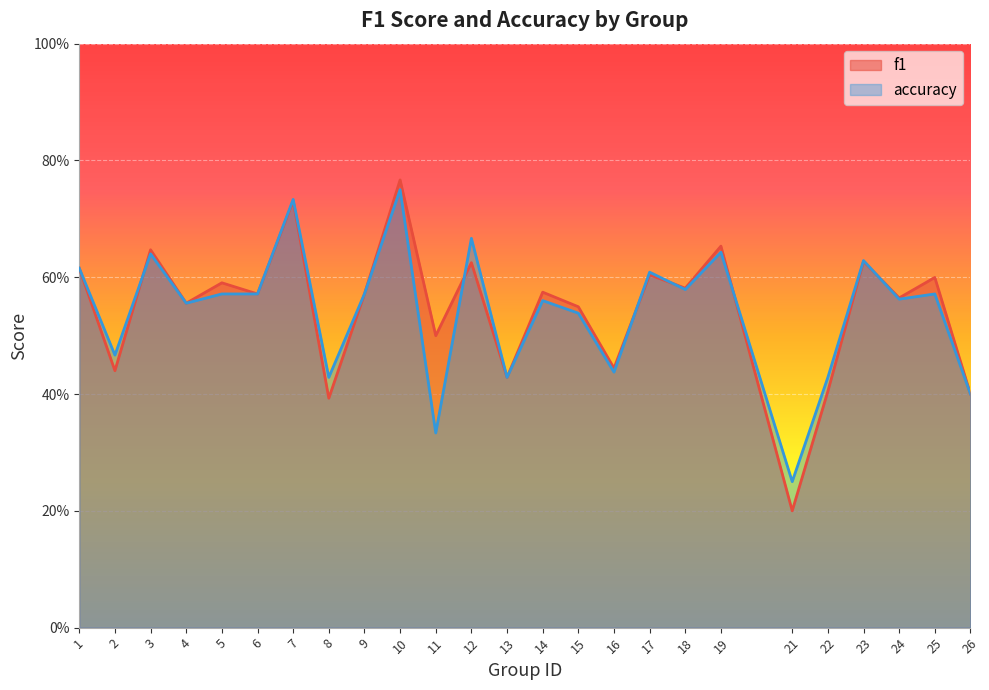

Rank the categories by accuracy value from lowest to highest.

21, 11, 26, 8, 13, 22, 16, 2, 15, 4, 14, 24, 5, 6, 9, 25, 18, 17, 1, 23, 3, 19, 12, 7, 10